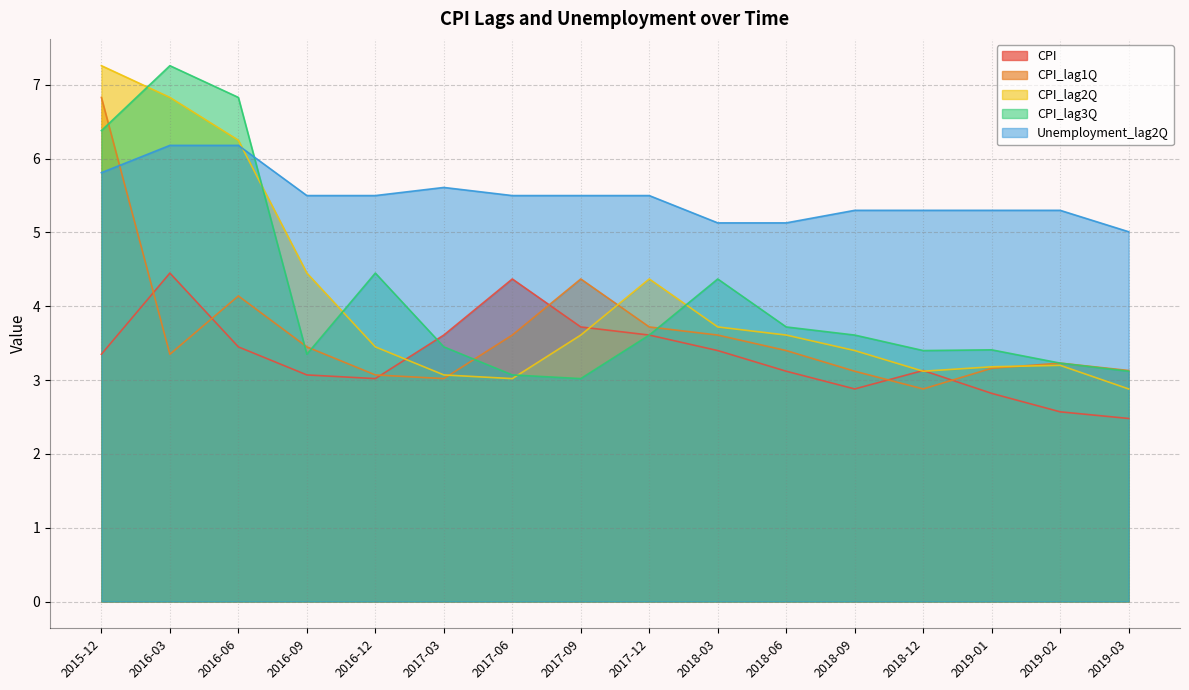

What is the spread (max minus min) of values at 2019-02?

2.7